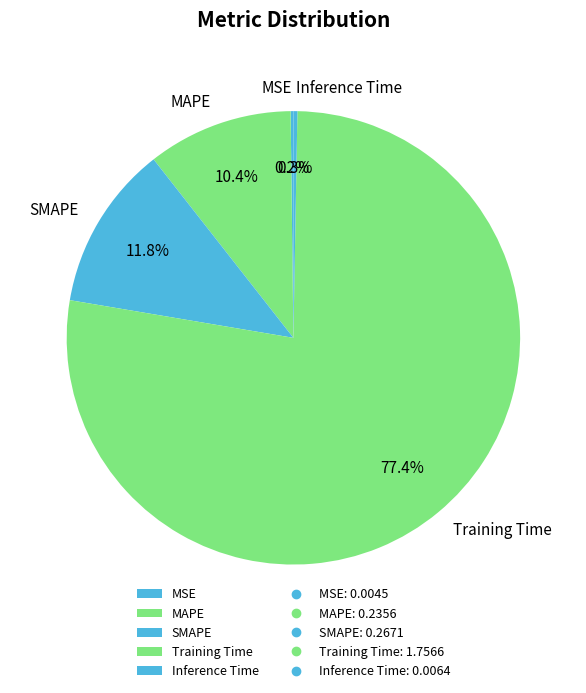

Is there any slice that represents more than half of the pie?

Yes